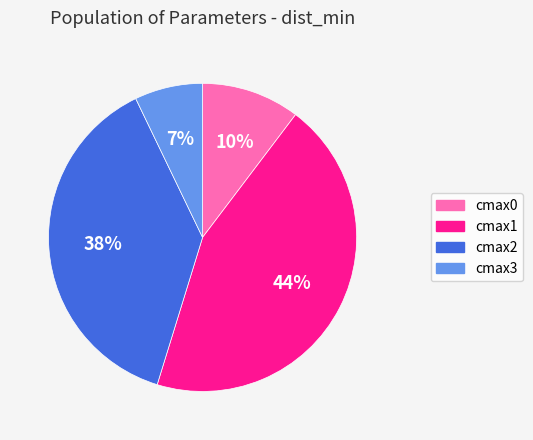

Is there any slice that represents more than half of the pie?

No